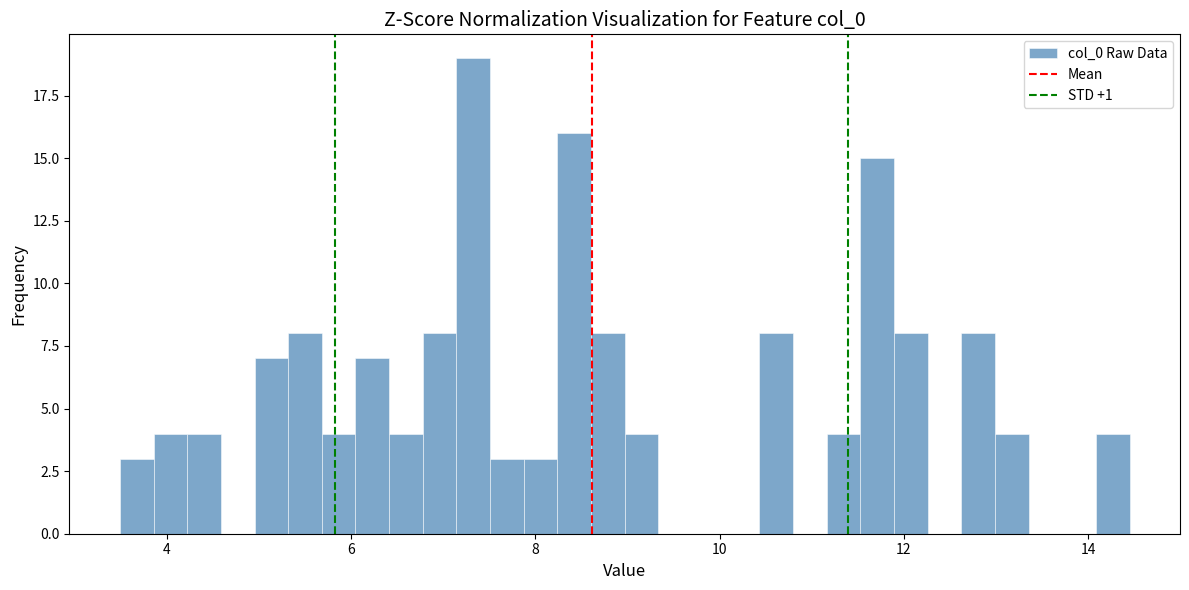

Around what value on the x-axis is the tallest bar? Give the approximate position of its centre, as read against the axis.

7.4